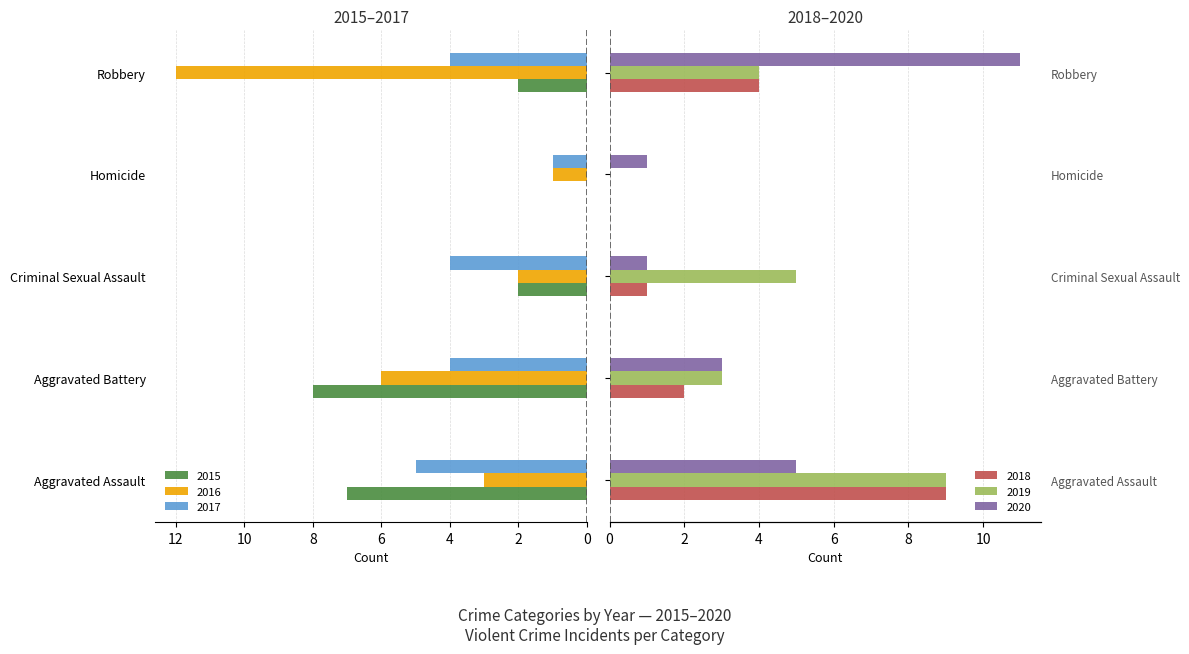

Reading left to right, transcribe all the data shown in this chart.

2015: Aggravated Assault=7	Aggravated Battery=8	Criminal Sexual Assault=2	Homicide=0	Robbery=2
2016: Aggravated Assault=3	Aggravated Battery=6	Criminal Sexual Assault=2	Homicide=1	Robbery=12
2017: Aggravated Assault=5	Aggravated Battery=4	Criminal Sexual Assault=4	Homicide=1	Robbery=4
2018: Aggravated Assault=9	Aggravated Battery=2	Criminal Sexual Assault=1	Homicide=0	Robbery=4
2019: Aggravated Assault=9	Aggravated Battery=3	Criminal Sexual Assault=5	Homicide=0	Robbery=4
2020: Aggravated Assault=5	Aggravated Battery=3	Criminal Sexual Assault=1	Homicide=1	Robbery=11